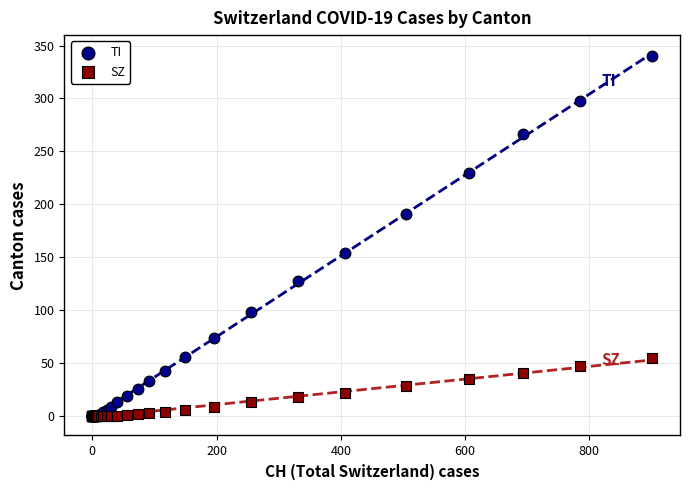

In the TI series, what Y value is closest to 170?

154